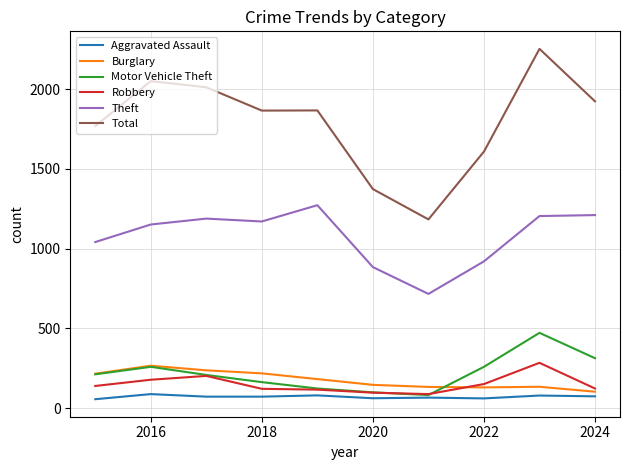

What is the difference between the maximum and minimum values in the Theft series?

556